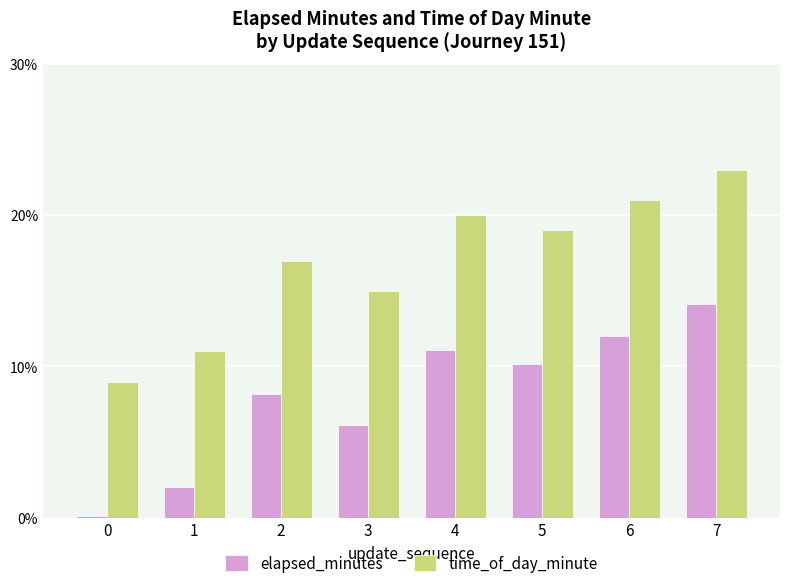

List the series in order of their overall mean, lowest first.

elapsed_minutes, time_of_day_minute